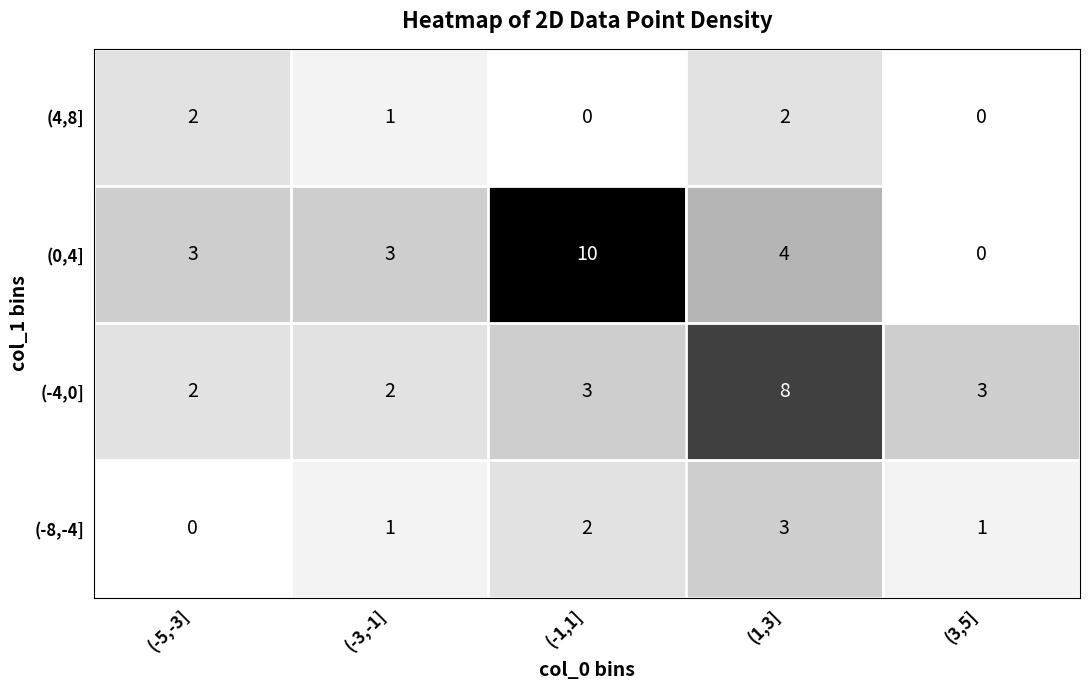

Reading left to right, what are all the values shown in this chart?

(4,8]: 2	1	0	2	0
(0,4]: 3	3	10	4	0
(-4,0]: 2	2	3	8	3
(-8,-4]: 0	1	2	3	1